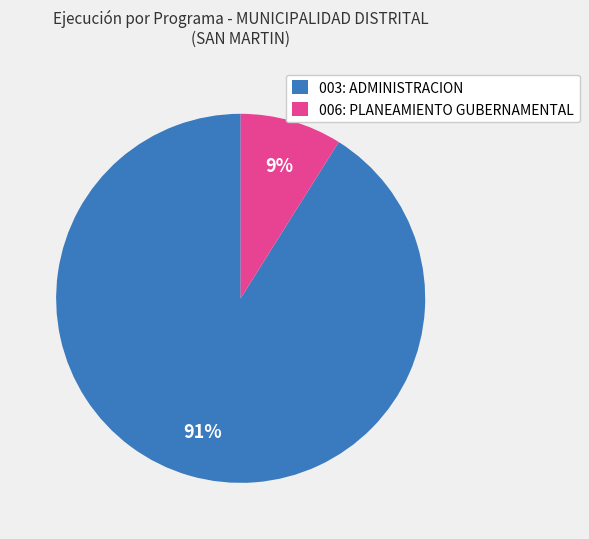

To the nearest percent, what percentage of the pie is 006: PLANEAMIENTO GUBERNAMENTAL?

9%